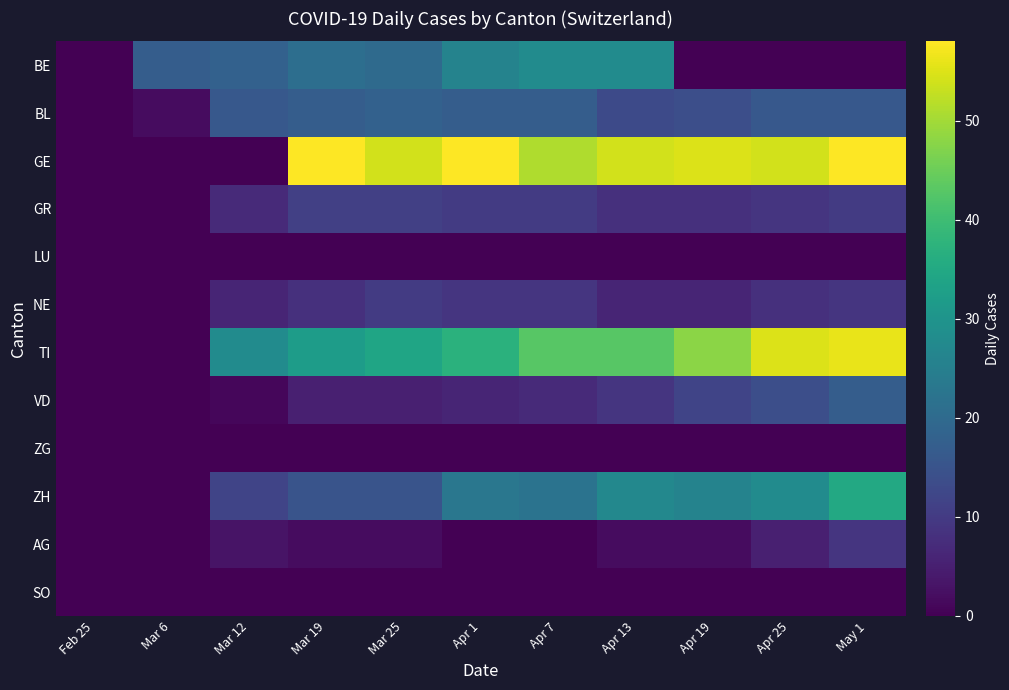

Which series has the largest range (max minus min)?

GE